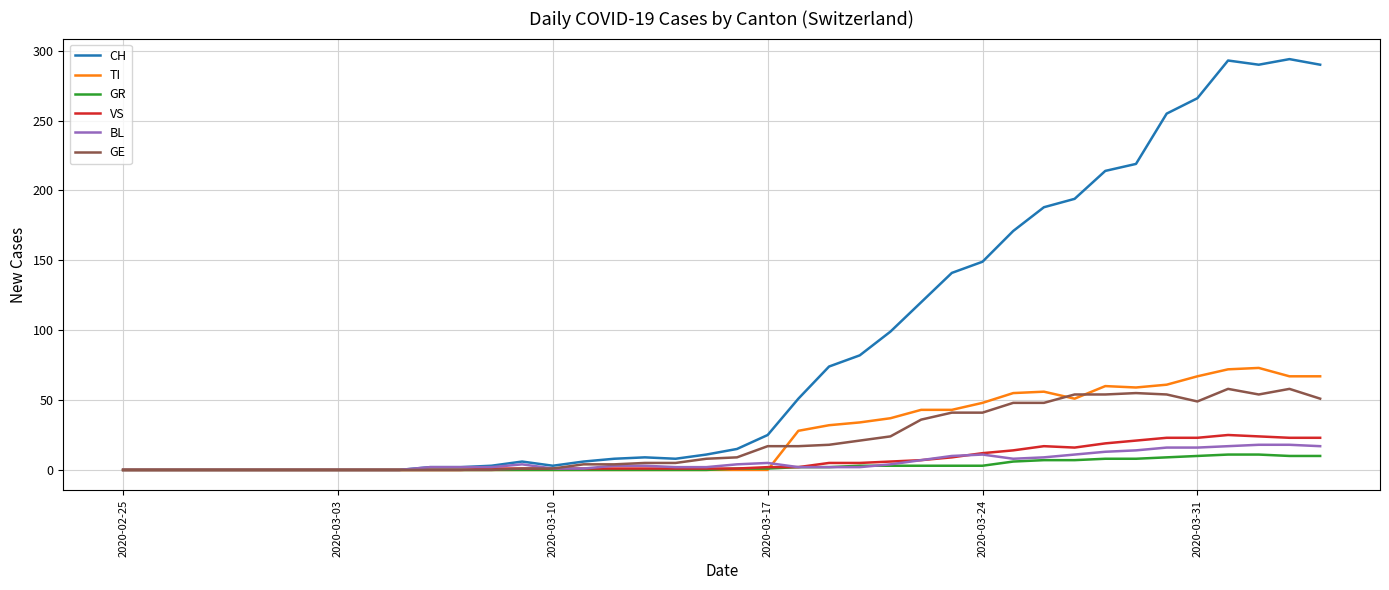

What is the highest value of the GR series?

11